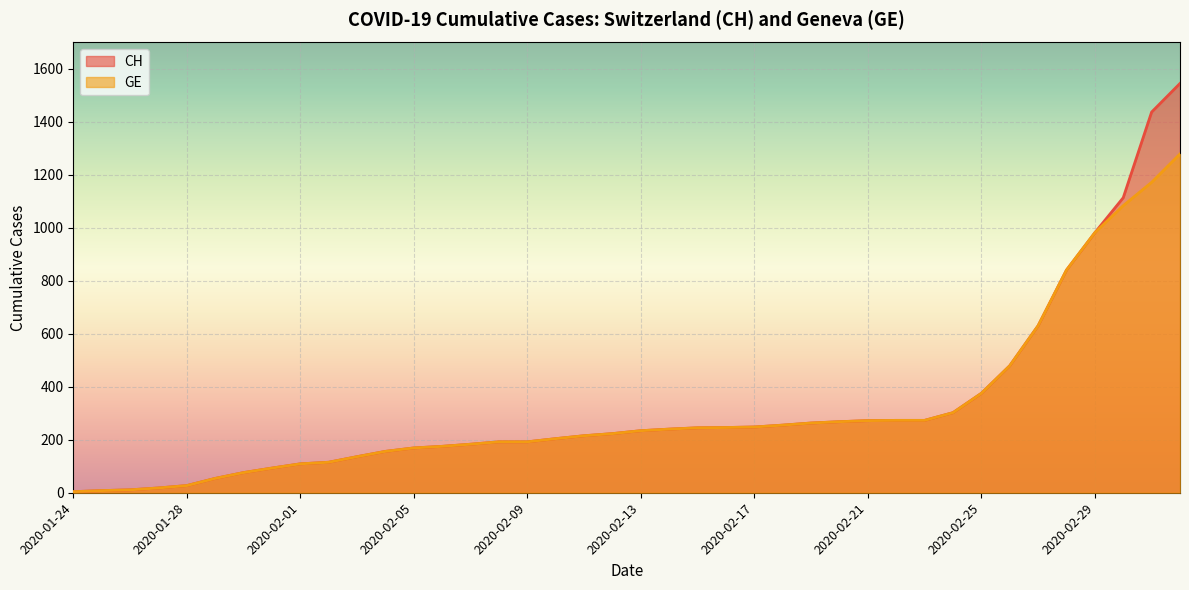

Reading right to left, extract all data points from this chart.

CH: 2020-03-03=1544	2020-03-02=1436	2020-03-01=1113	2020-02-29=981	2020-02-28=840	2020-02-27=630	2020-02-26=479	2020-02-25=375	2020-02-24=302	2020-02-23=273	2020-02-22=273	2020-02-21=272	2020-02-20=268	2020-02-19=263	2020-02-18=255	2020-02-17=248	2020-02-16=246	2020-02-15=245	2020-02-14=240	2020-02-13=234	2020-02-12=223	2020-02-11=215	2020-02-10=204	2020-02-09=192	2020-02-08=192	2020-02-07=183	2020-02-06=175	2020-02-05=169	2020-02-04=156	2020-02-03=136	2020-02-02=115	2020-02-01=109	2020-01-31=93	2020-01-30=76	2020-01-29=54	2020-01-28=27	2020-01-27=18	2020-01-26=11	2020-01-25=8	2020-01-24=4
GE: 2020-03-03=1278	2020-03-02=1171	2020-03-01=1083	2020-02-29=981	2020-02-28=840	2020-02-27=630	2020-02-26=479	2020-02-25=375	2020-02-24=302	2020-02-23=273	2020-02-22=273	2020-02-21=272	2020-02-20=268	2020-02-19=263	2020-02-18=255	2020-02-17=248	2020-02-16=246	2020-02-15=245	2020-02-14=240	2020-02-13=234	2020-02-12=223	2020-02-11=215	2020-02-10=204	2020-02-09=192	2020-02-08=192	2020-02-07=183	2020-02-06=175	2020-02-05=169	2020-02-04=156	2020-02-03=136	2020-02-02=115	2020-02-01=109	2020-01-31=93	2020-01-30=76	2020-01-29=54	2020-01-28=27	2020-01-27=18	2020-01-26=11	2020-01-25=8	2020-01-24=4